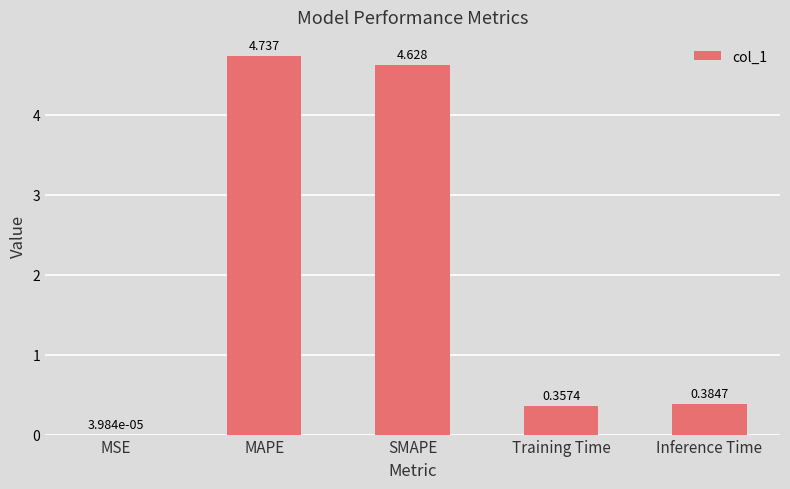

Does the chart contain stacked bars?

No